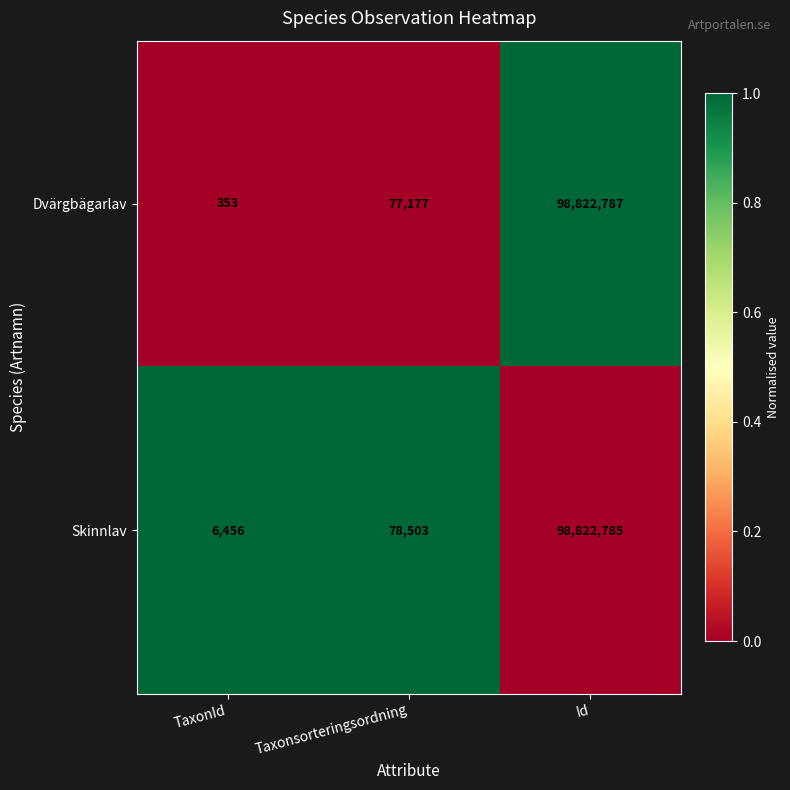

Reading left to right, what are all the values shown in this chart?

Dvärgbägarlav: TaxonId=353	Taxonsorteringsordning=77177	Id=98822787
Skinnlav: TaxonId=6456	Taxonsorteringsordning=78503	Id=98822785